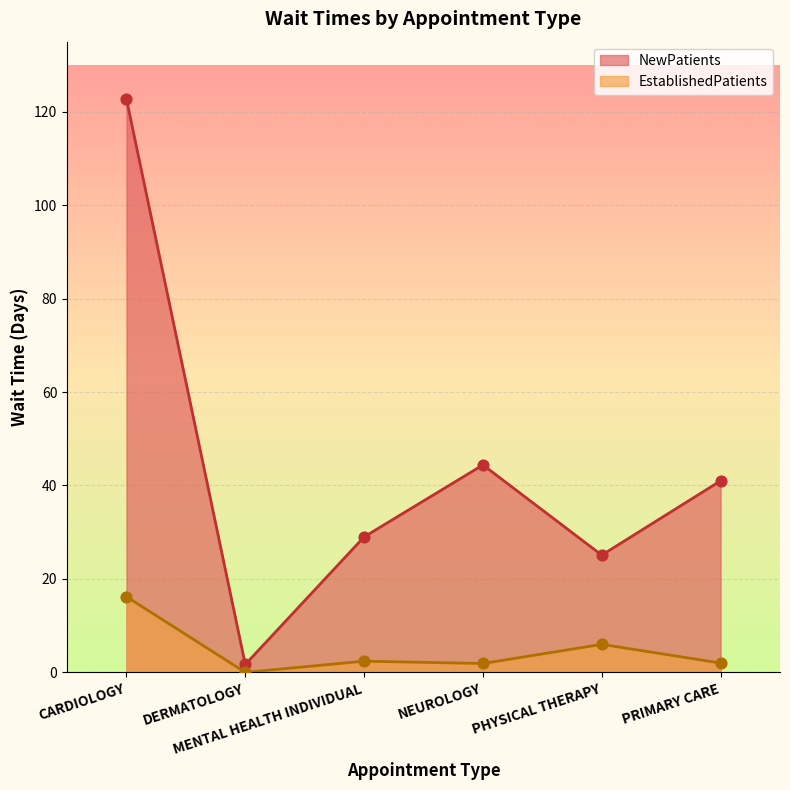

Which series has the widest spread of Y values?

NewPatients